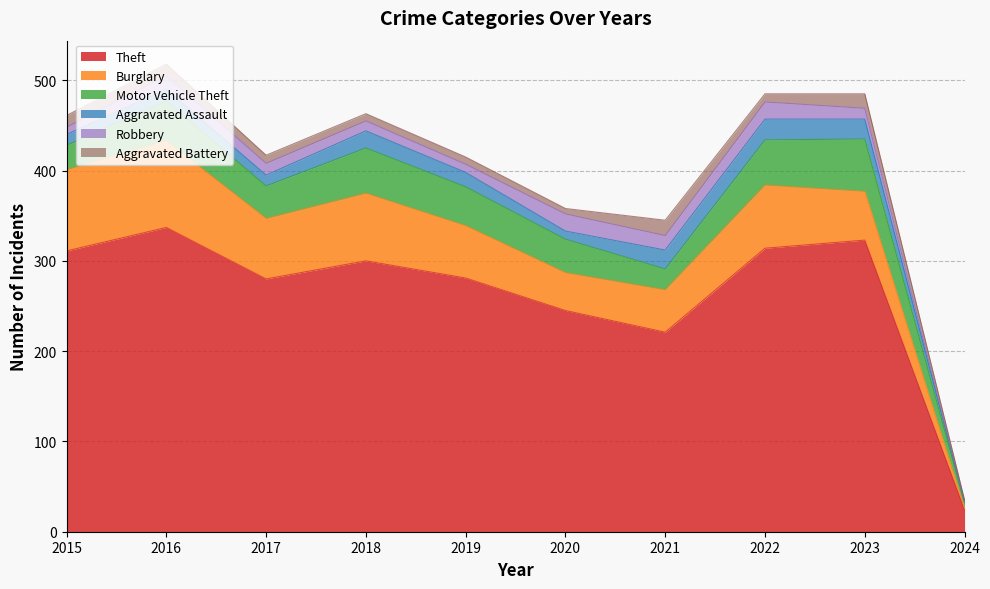

Which series has the largest range (max minus min)?

Theft